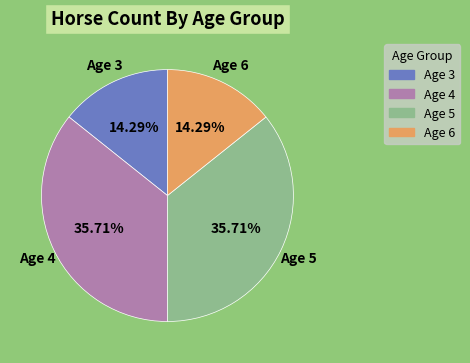

How many slices are in this pie chart?

4